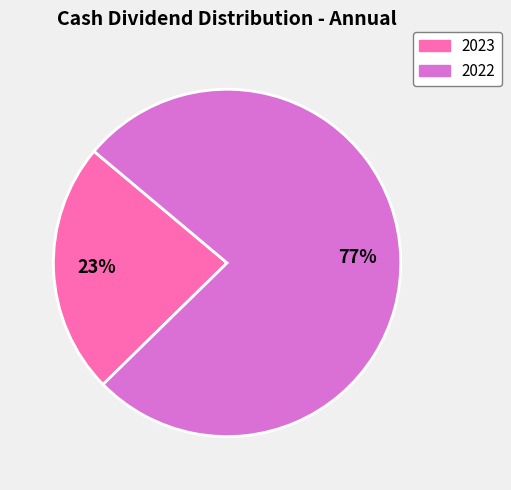

True or false: 2022 accounts for 62% of the total.

False